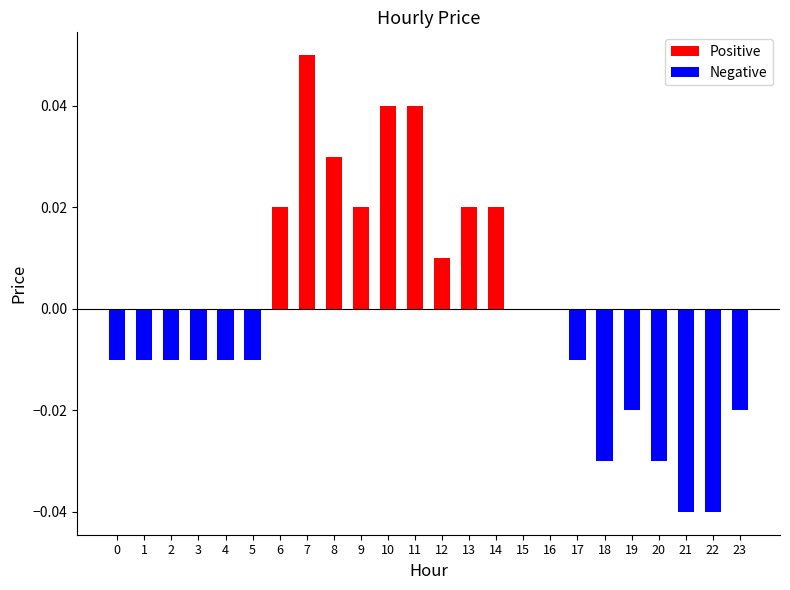

At which category does the chart reach its peak across all series?

7